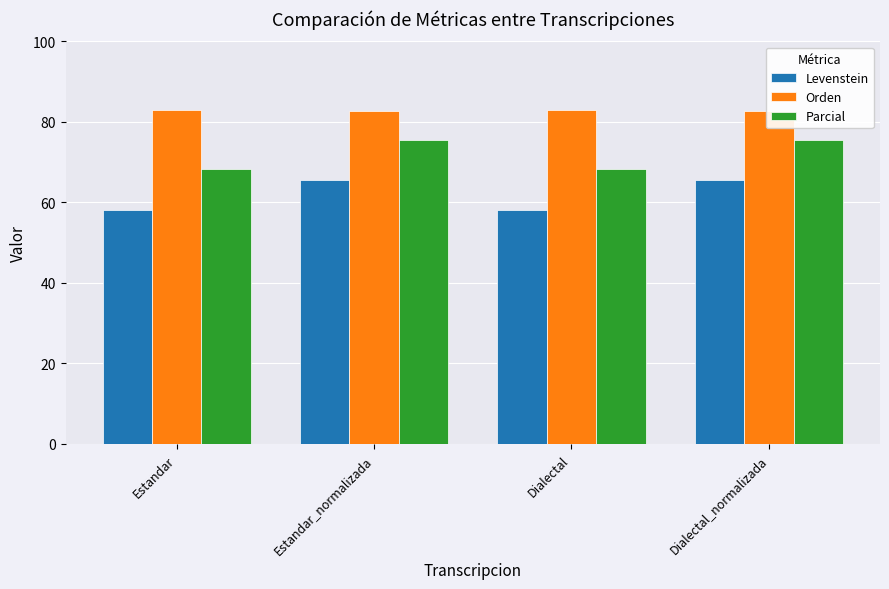

Is it true that Parcial equals 44.9 at Estandar?

False